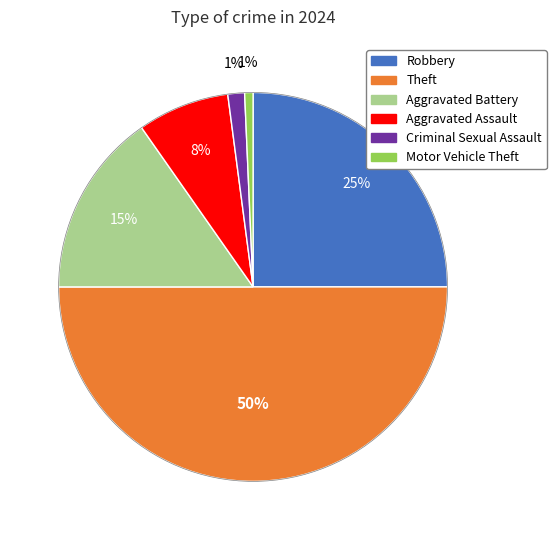

To the nearest percent, what is the difference between the largest and smallest slice percentages?

49%